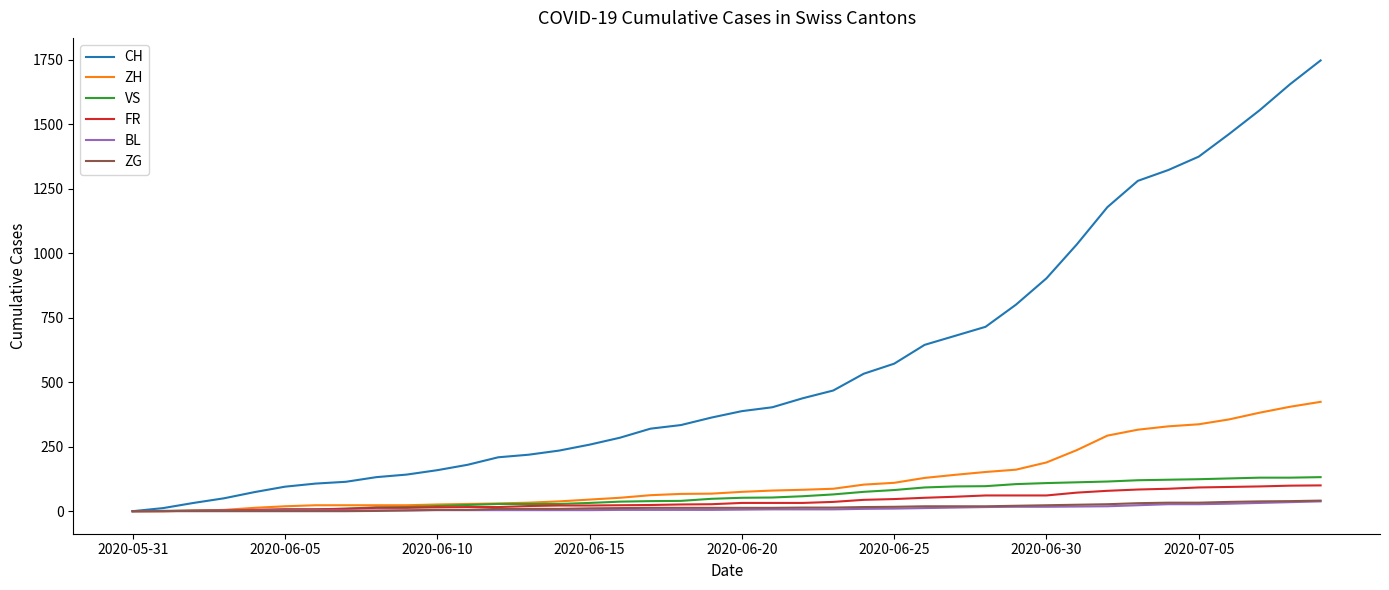

Which series has the largest range (max minus min)?

CH